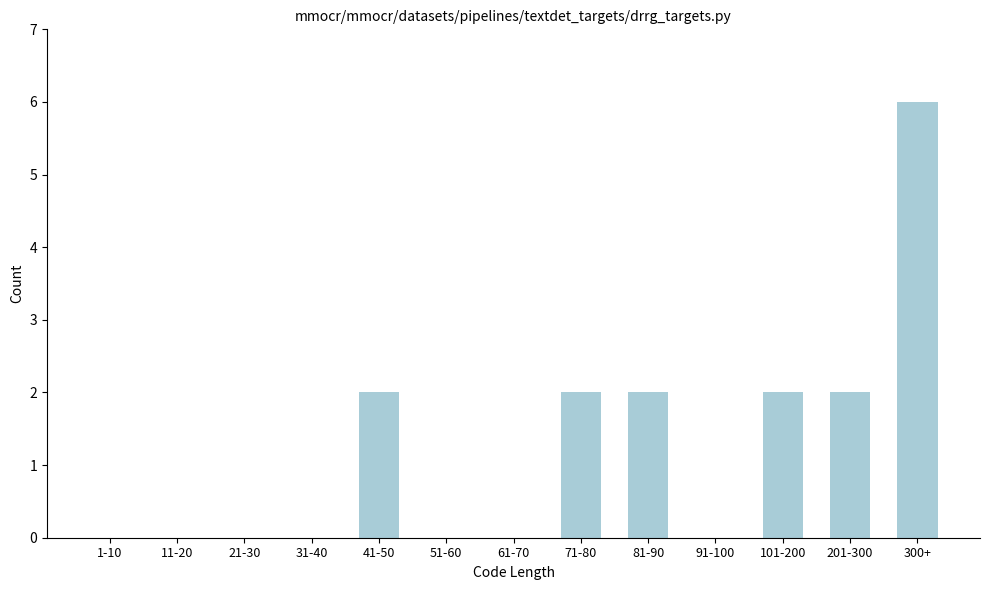

Reading left to right, list all the values displayed in this chart.

1-10=0	11-20=0	21-30=0	31-40=0	41-50=2	51-60=0	61-70=0	71-80=2	81-90=2	91-100=0	101-200=2	201-300=2	300+=6